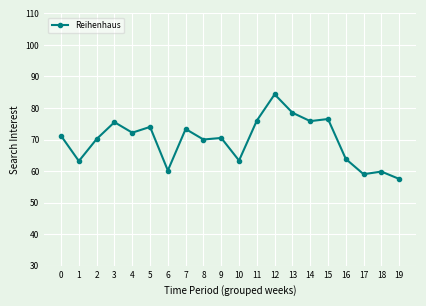

What is the value of the 12th point from the left?

76.0